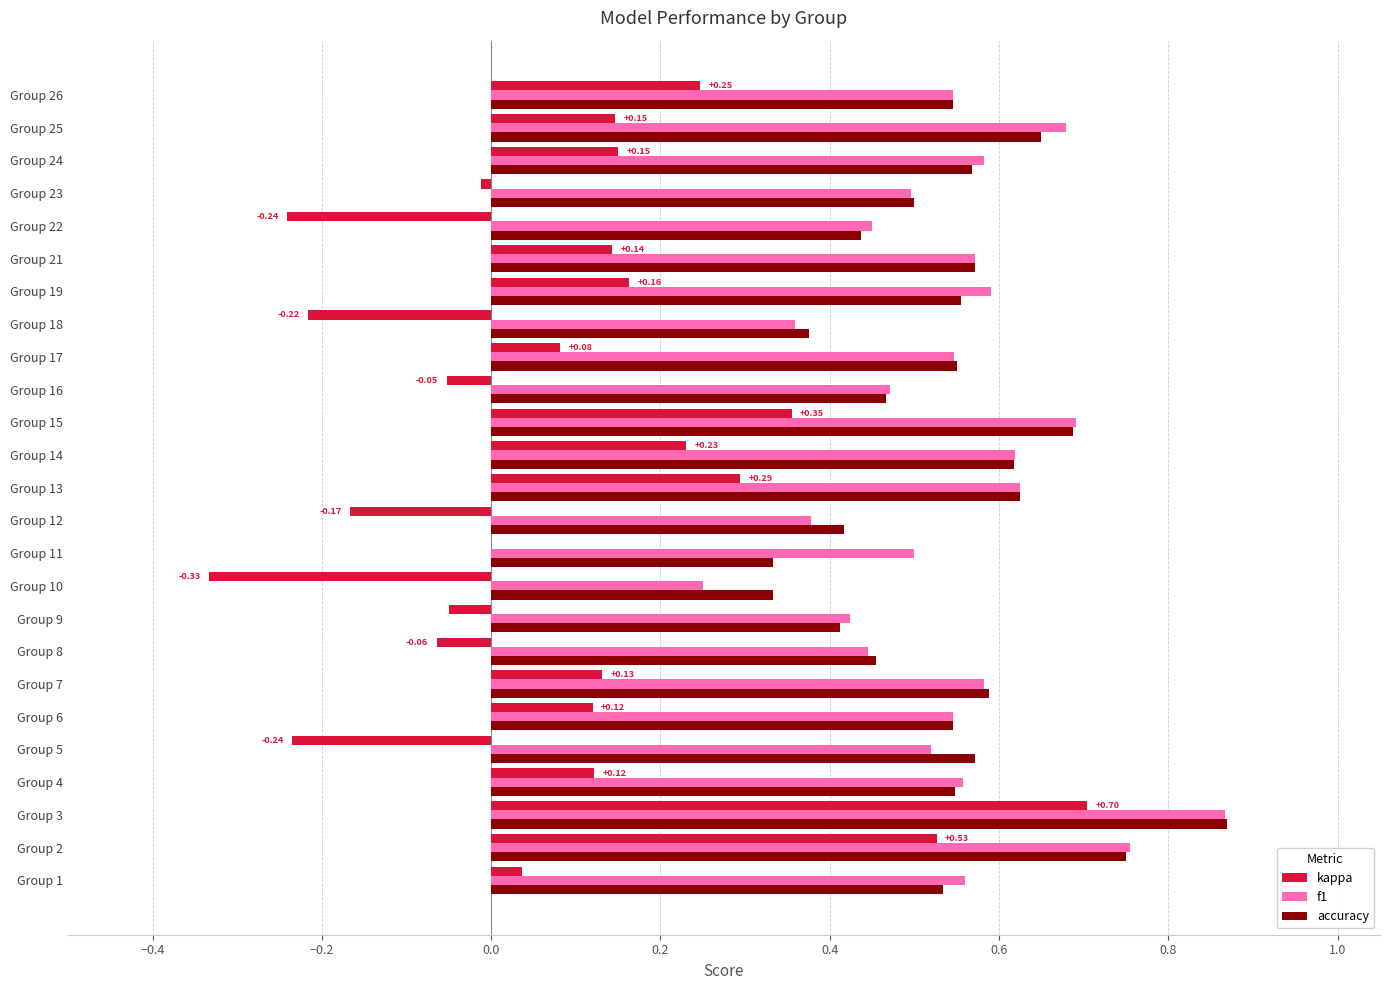

Between Group 1 and Group 5, which series saw the biggest shift?

kappa